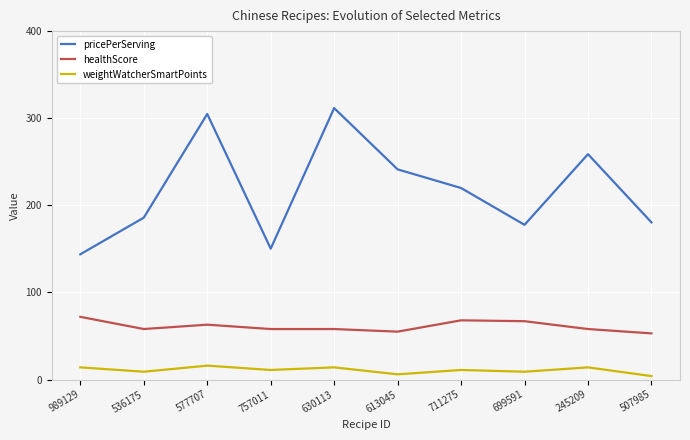

What is the difference between the healthScore values at 630113 and 577707?

5.0